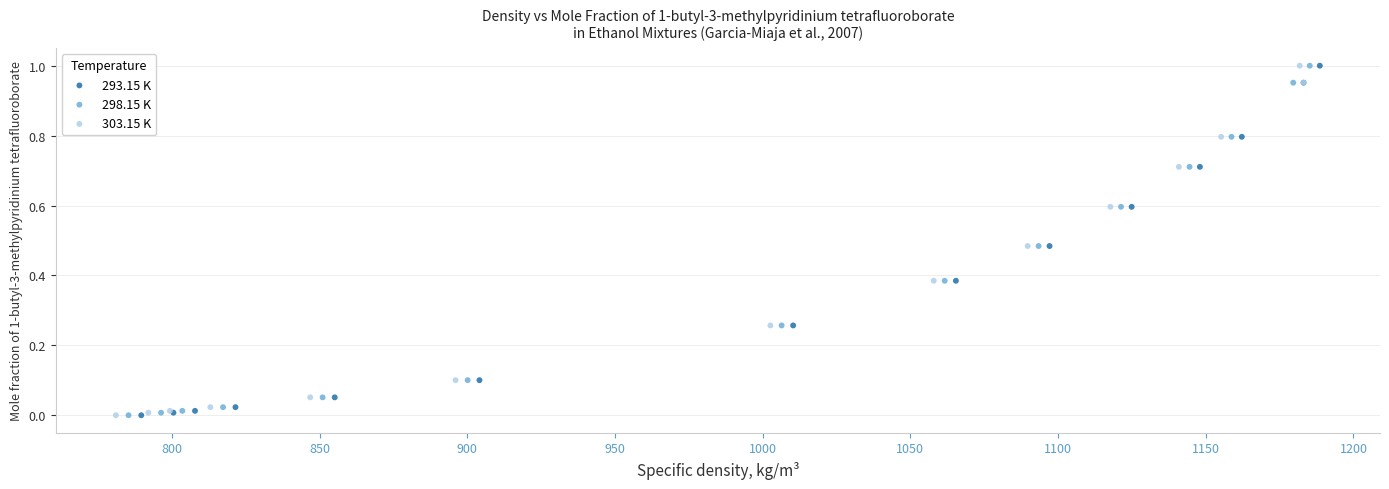

What are all the series names shown in the legend?

293.15 K, 298.15 K, 303.15 K